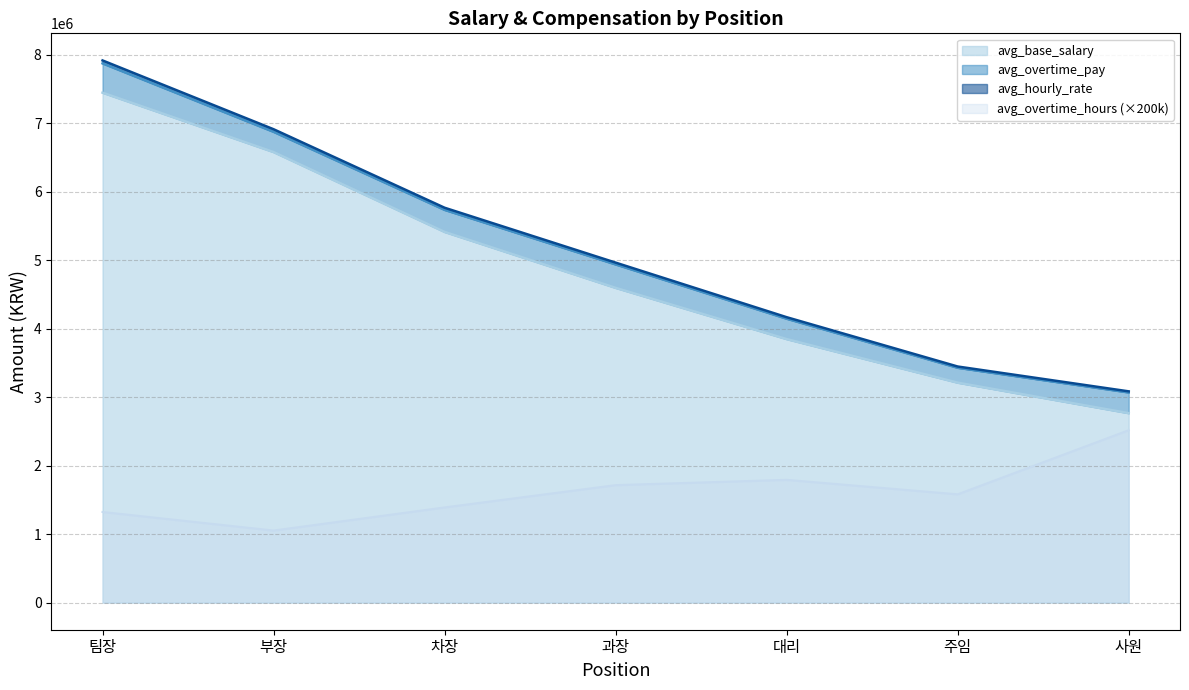

At which label does avg_overtime_hours reach its peak?

사원